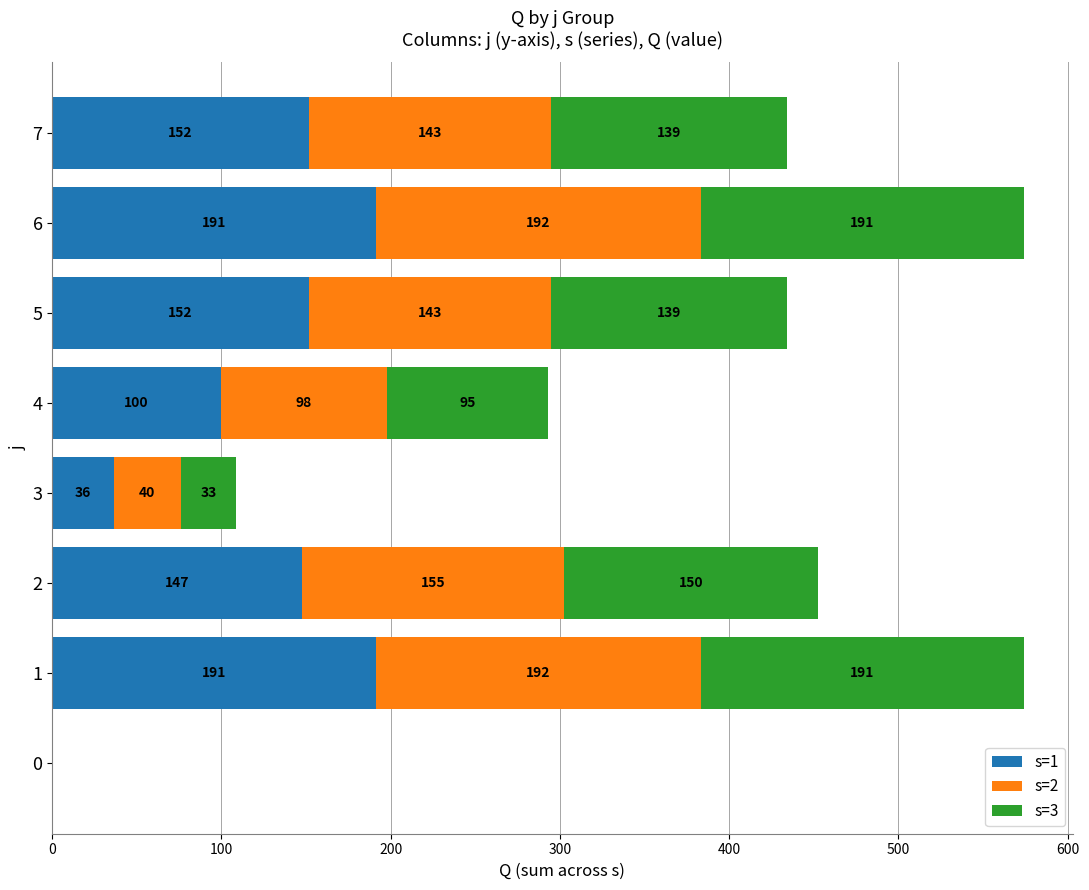

The value of s=1 at 3 is 36.2. True or false?

True